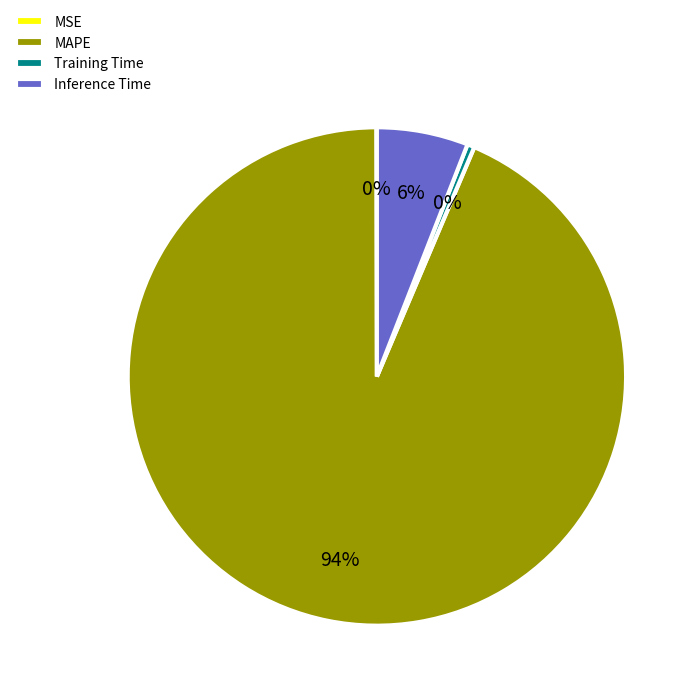

The Inference Time slice represents 6% of the pie. True or false?

True